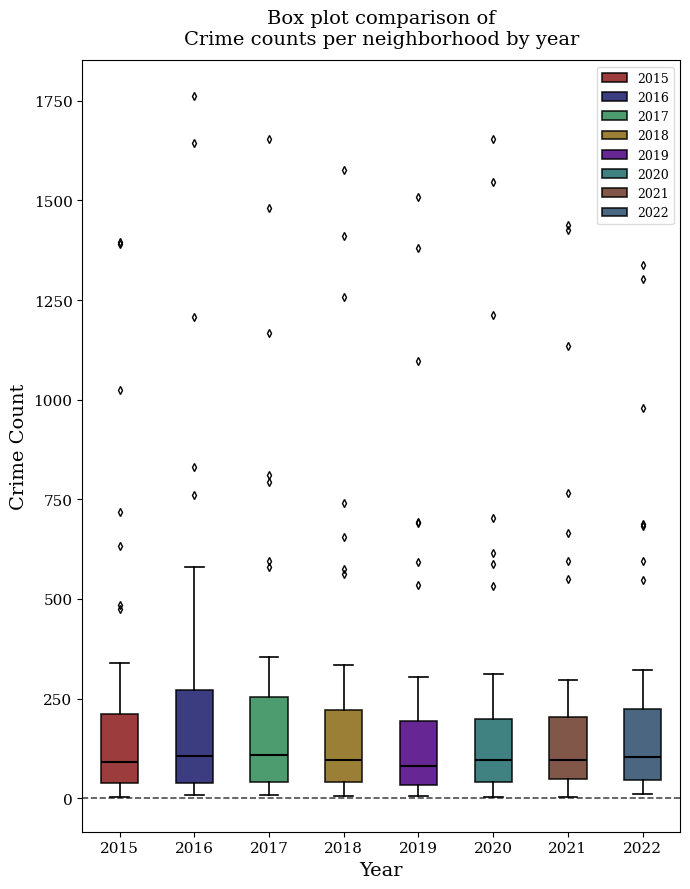

Reading left to right, transcribe this box plot: for each box, give where its median line is, the range the box spans, and where its two whiskers end, as read against the y-axis. The values are not printed on the chart, so give them approximately, as read against the axis.

2015: median 100, box 50 to 200, whiskers 0 to 350
2016: median 100, box 50 to 250, whiskers 0 to 600
2017: median 100, box 50 to 250, whiskers 0 to 350
2018: median 100, box 50 to 200, whiskers 0 to 350
2019: median 100, box 50 to 200, whiskers 0 to 300
2020: median 100, box 50 to 200, whiskers 0 to 300
2021: median 100, box 50 to 200, whiskers 0 to 300
2022: median 100, box 50 to 200, whiskers 0 to 300